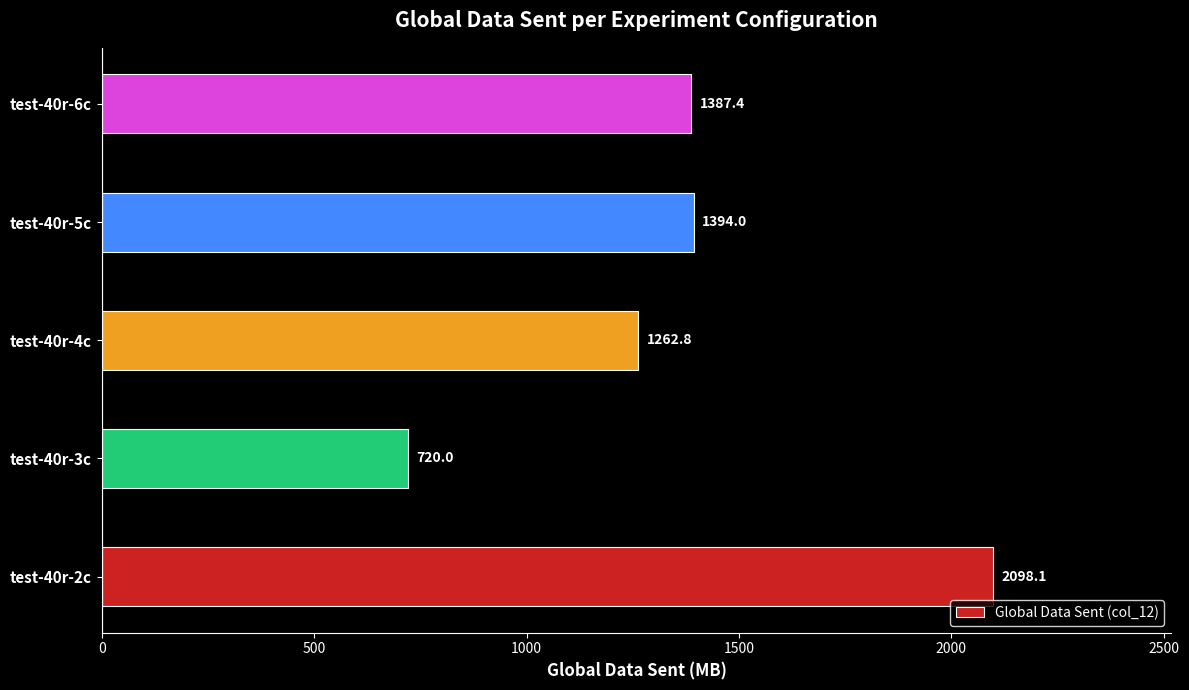

Rank the categories by value from lowest to highest.

test-40r-3c, test-40r-4c, test-40r-6c, test-40r-5c, test-40r-2c